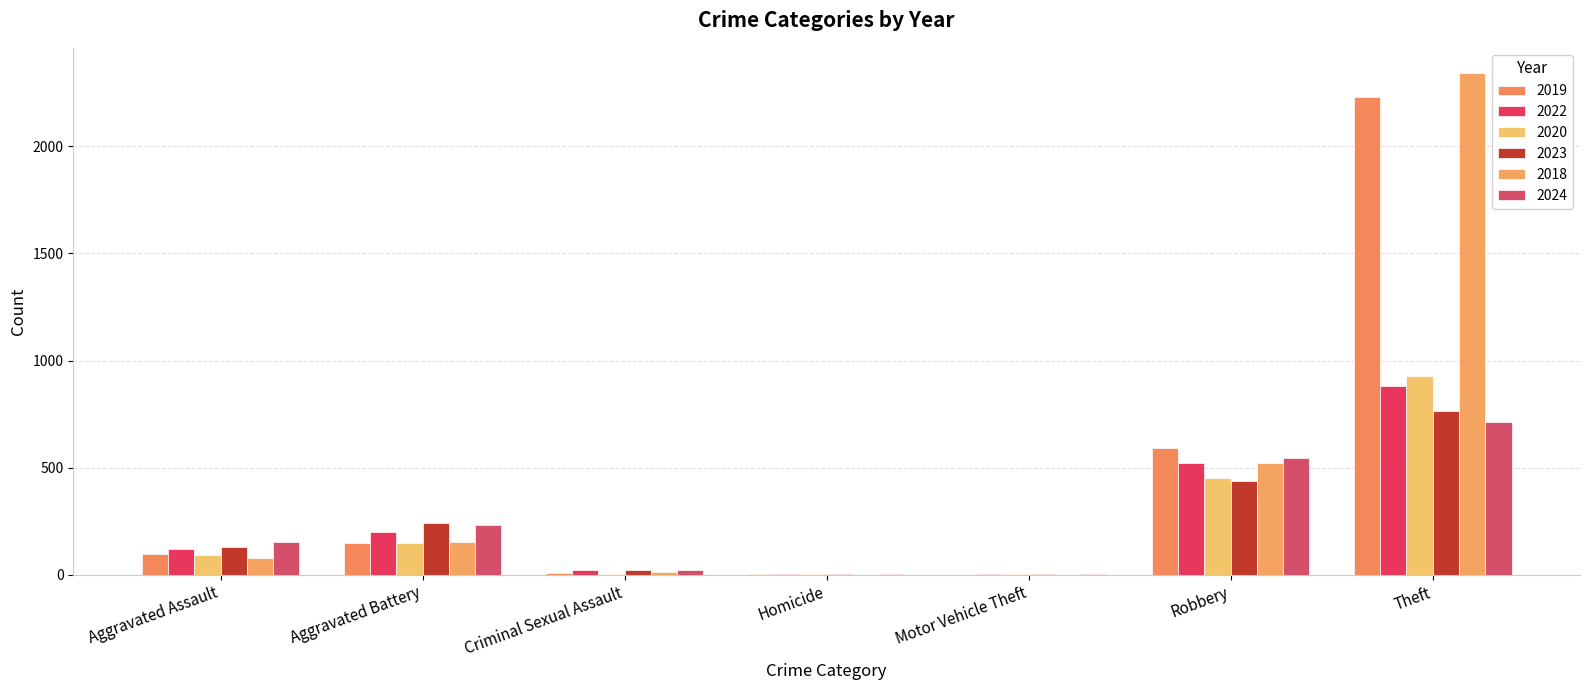

Which series has the largest total across all categories?

2018